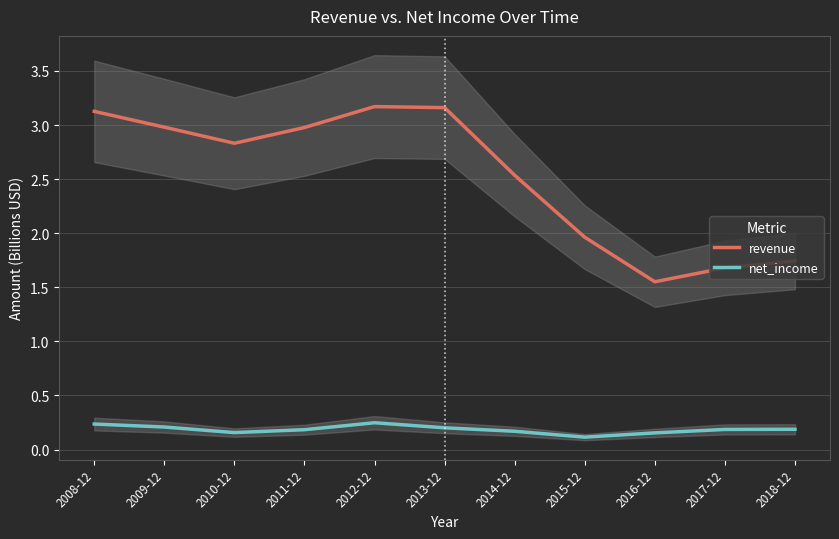

What is the maximum value for revenue?

3.2